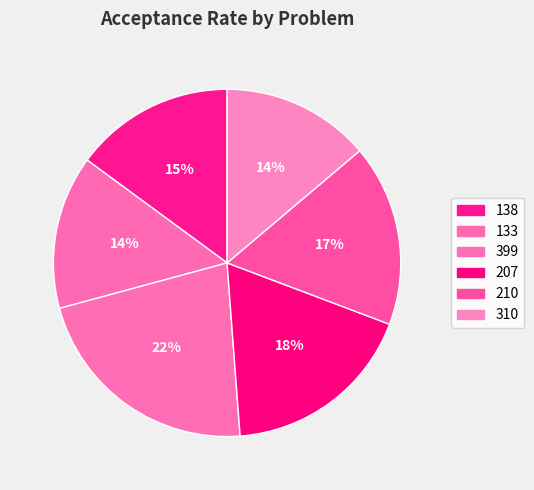

To the nearest percent, what portion does 207 represent?

18%